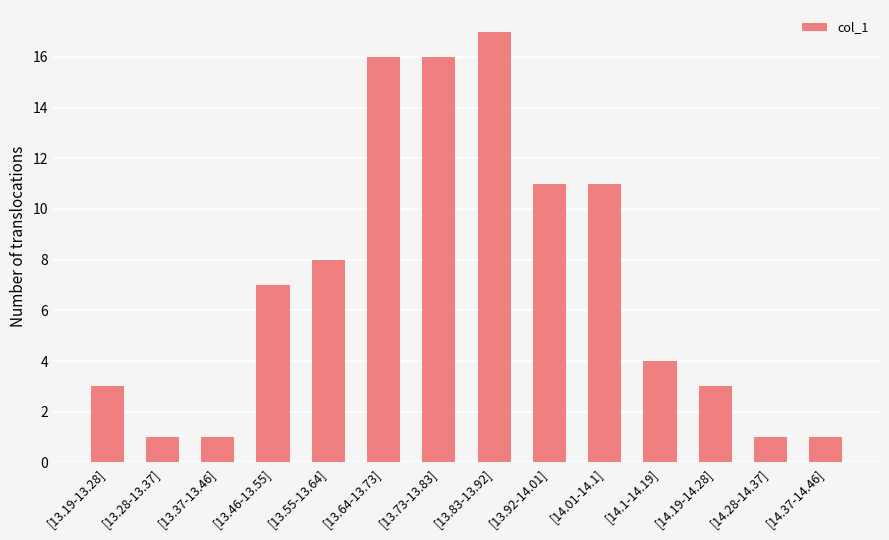

Reading left to right, what are all the values shown in this chart?

3	1	1	7	8	16	16	17	11	11	4	3	1	1